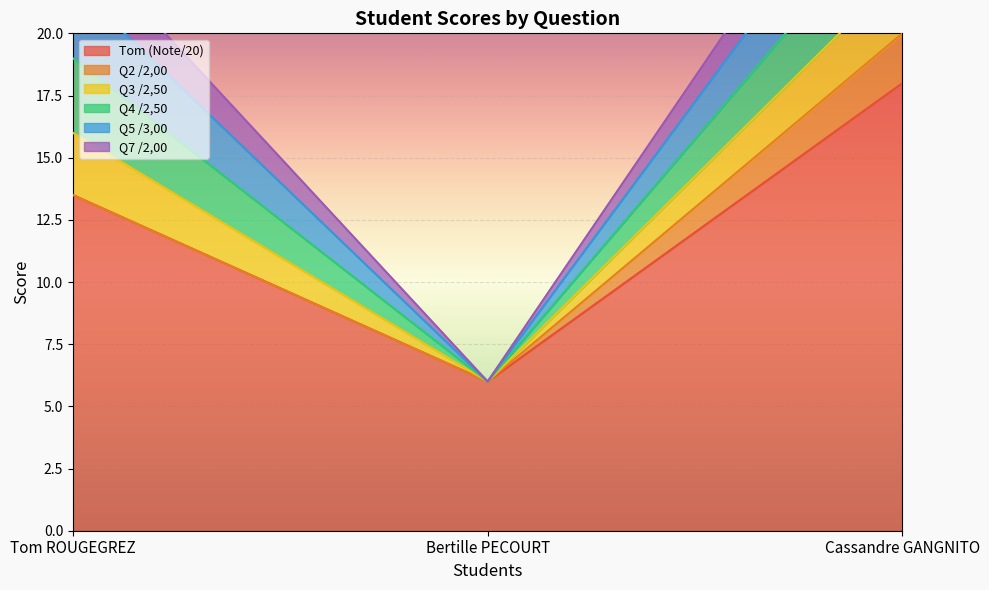

What value does the Q7 /2,00 series have at Tom ROUGEGREZ?

2.0